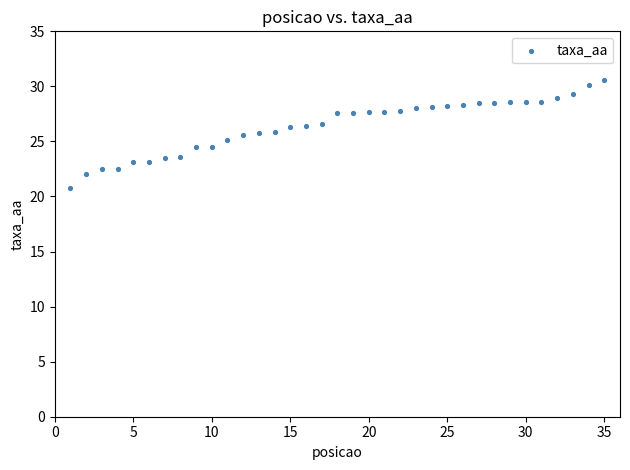

What is the range of X values (max minus min)?

34.0